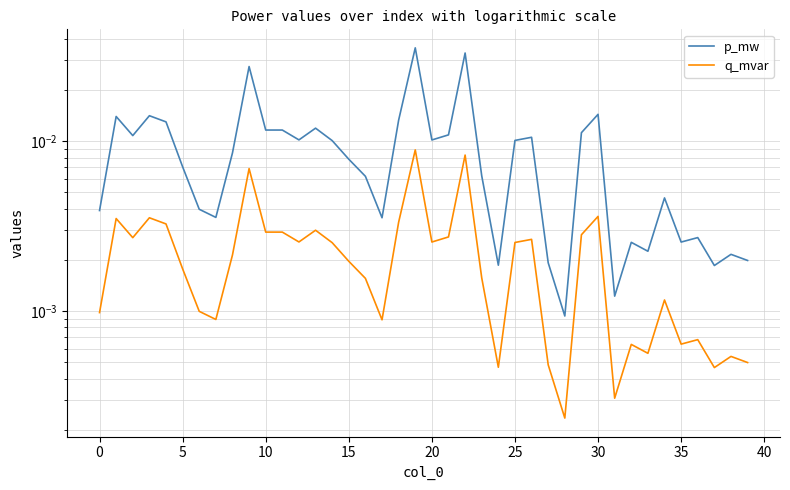

What are all the series names shown in the legend?

p_mw, q_mvar